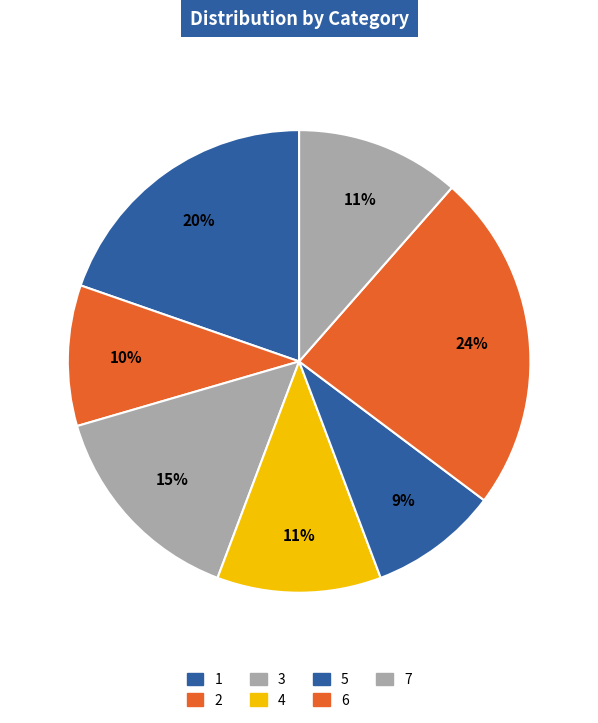

How many slices are in this pie chart?

7